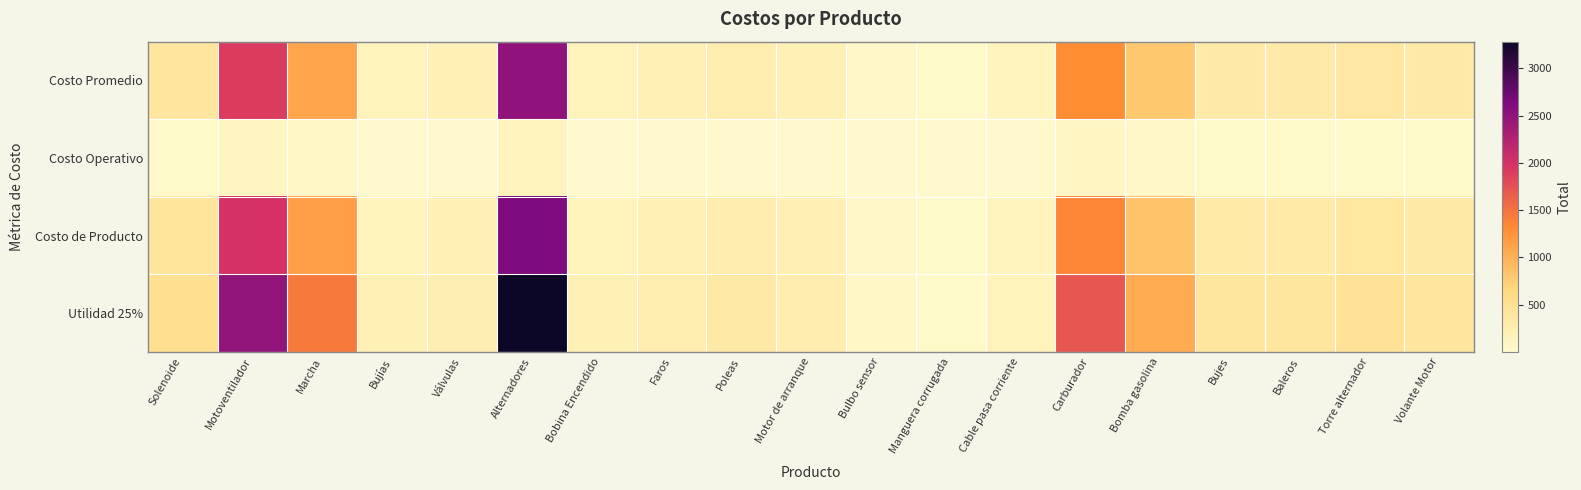

How many categories are shown in the chart?

19